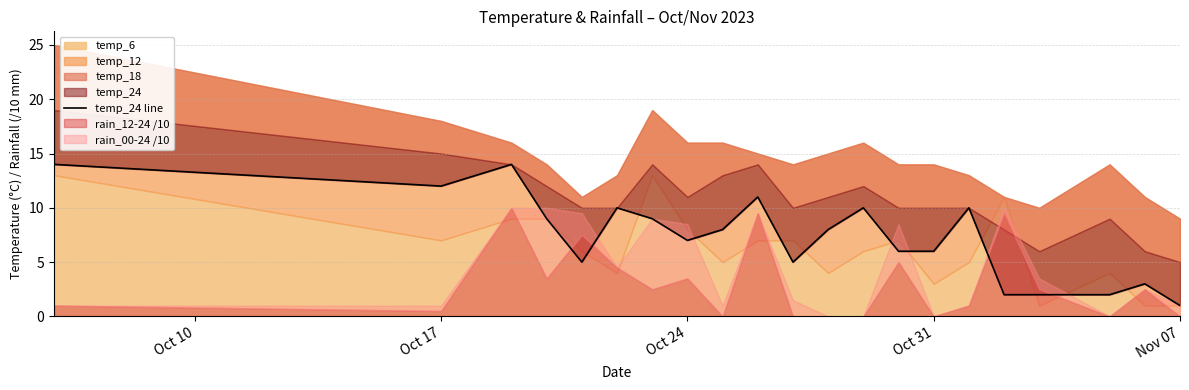

Does the chart have visible grid lines?

Yes